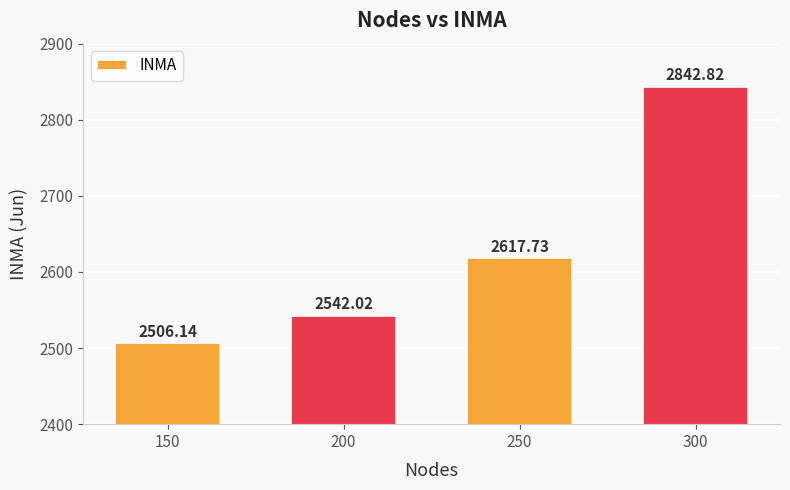

At which label does the data first exceed 2617?

250